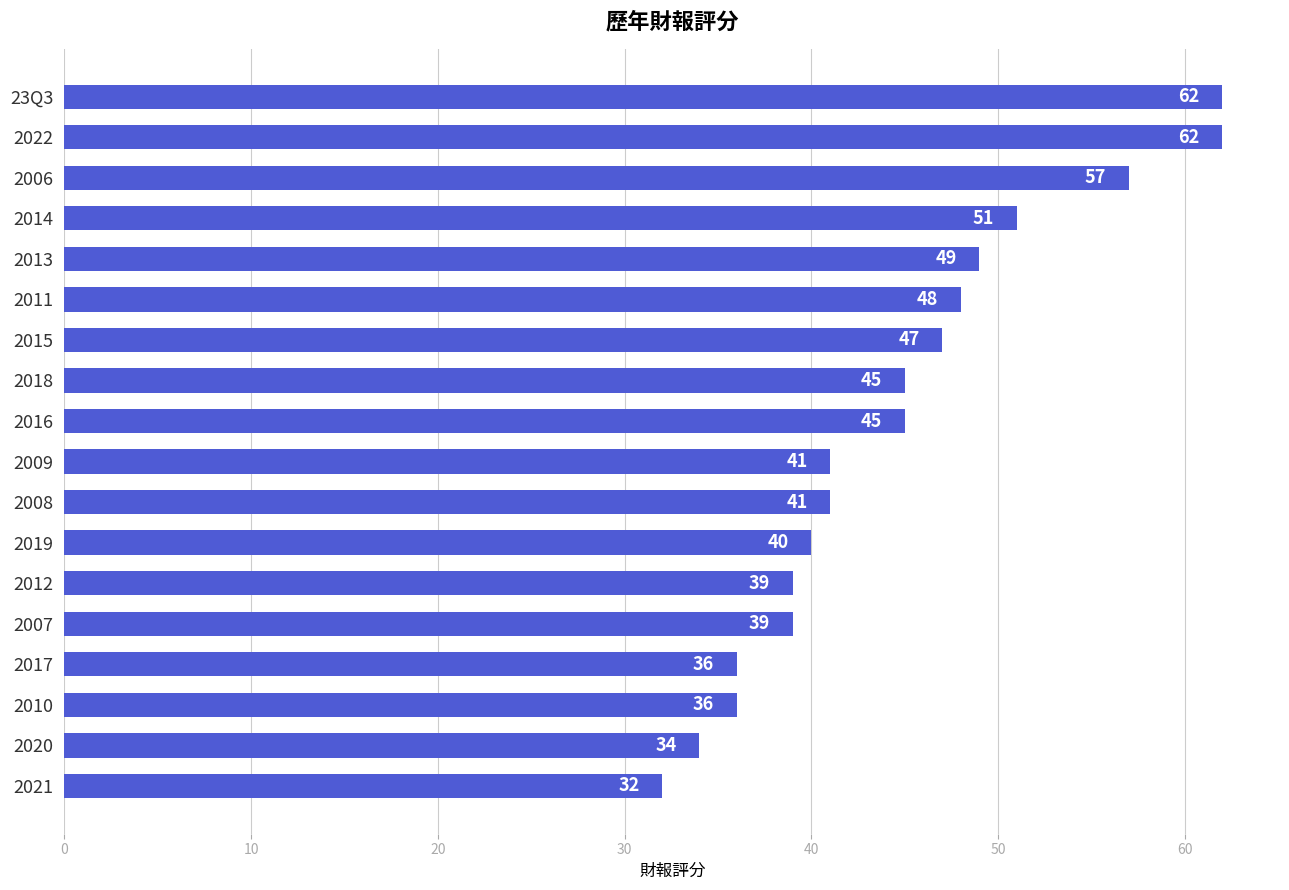

What is the sum of the values at 2009 and 2021?

73